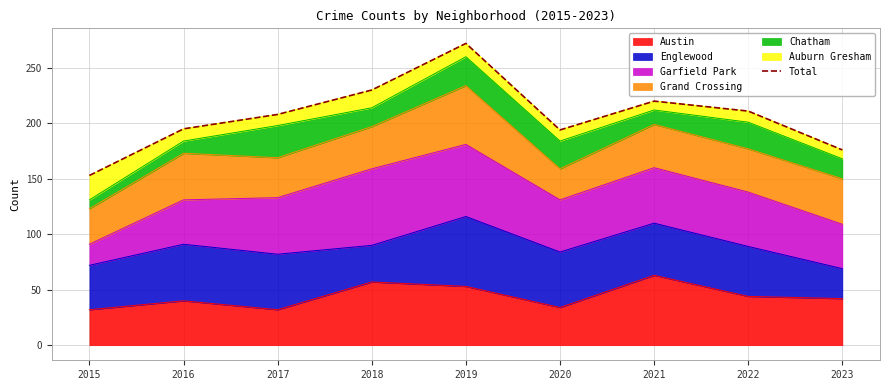

What is the ratio of the value at 2021 to the value at 2017?

1.1